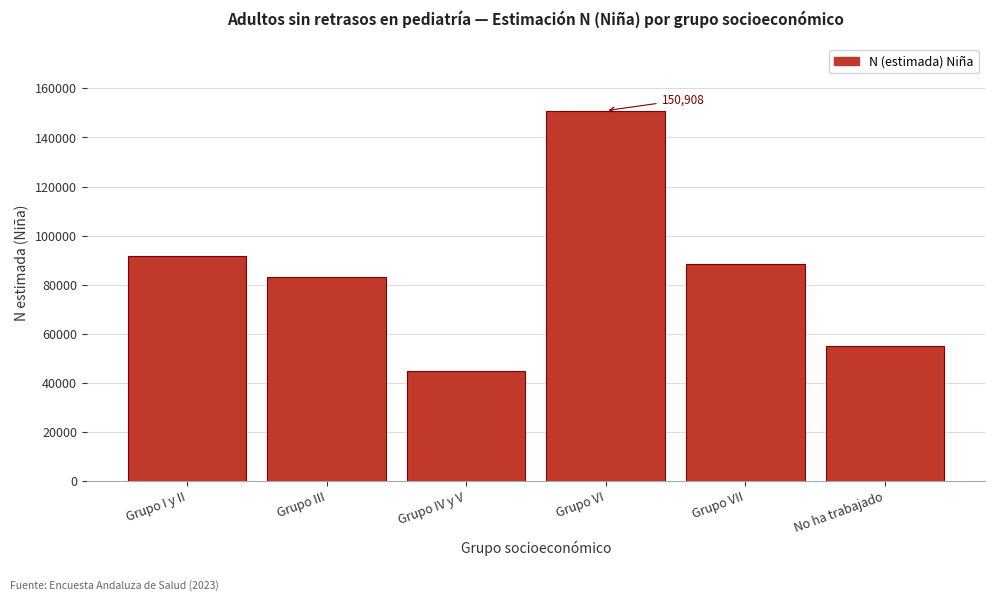

Reading left to right, extract all data points from this chart.

Grupo I y II=91690	Grupo III=83063	Grupo IV y V=44664	Grupo VI=150908	Grupo VII=88465	No ha trabajado=54818